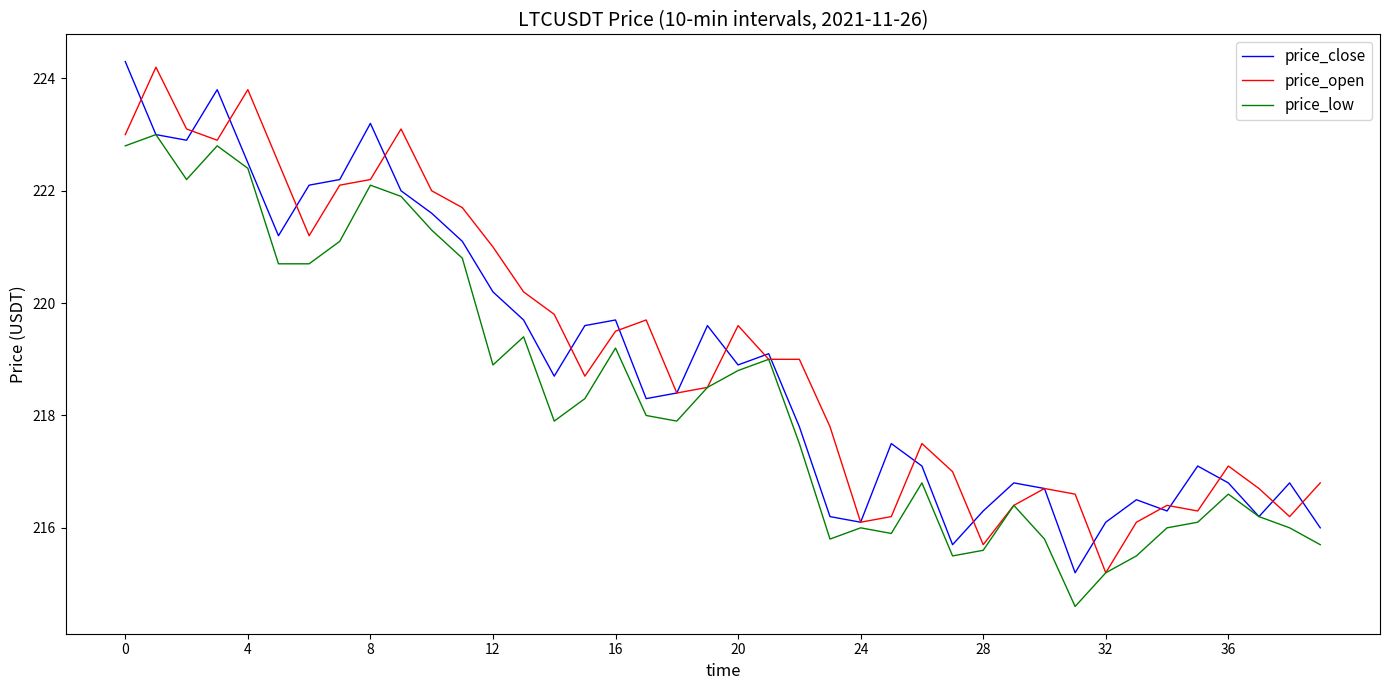

What is the difference between the maximum and minimum values in the price_low series?

8.4